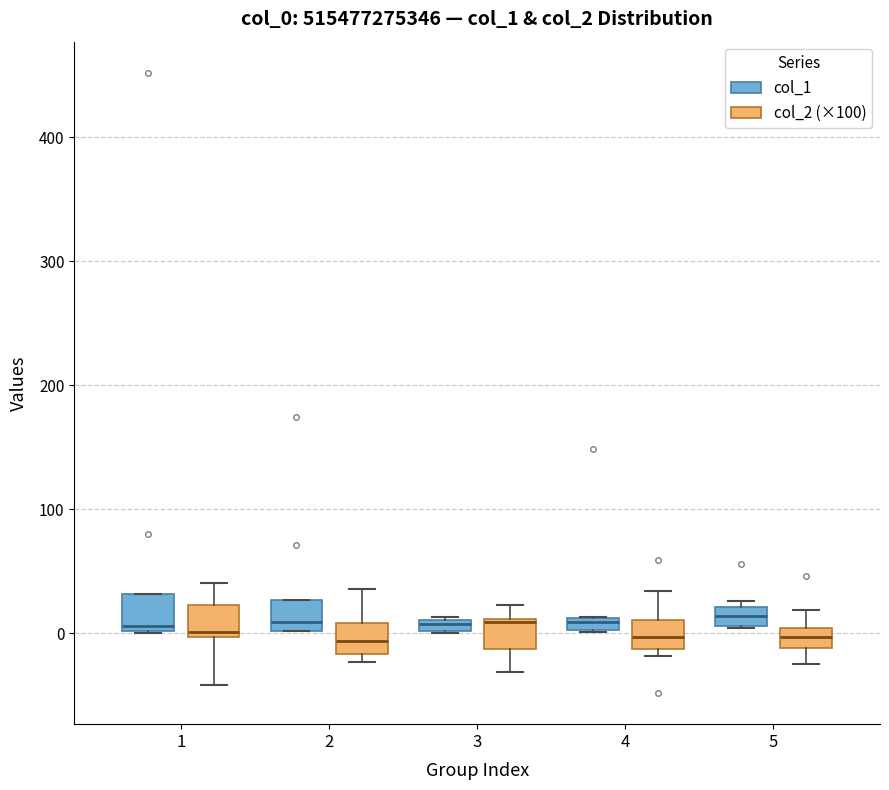

Where is the upper edge of the box for 2 (col_2 (×100)) on the y-axis? The values are not printed on the chart, so give them approximately, as read against the axis.

10